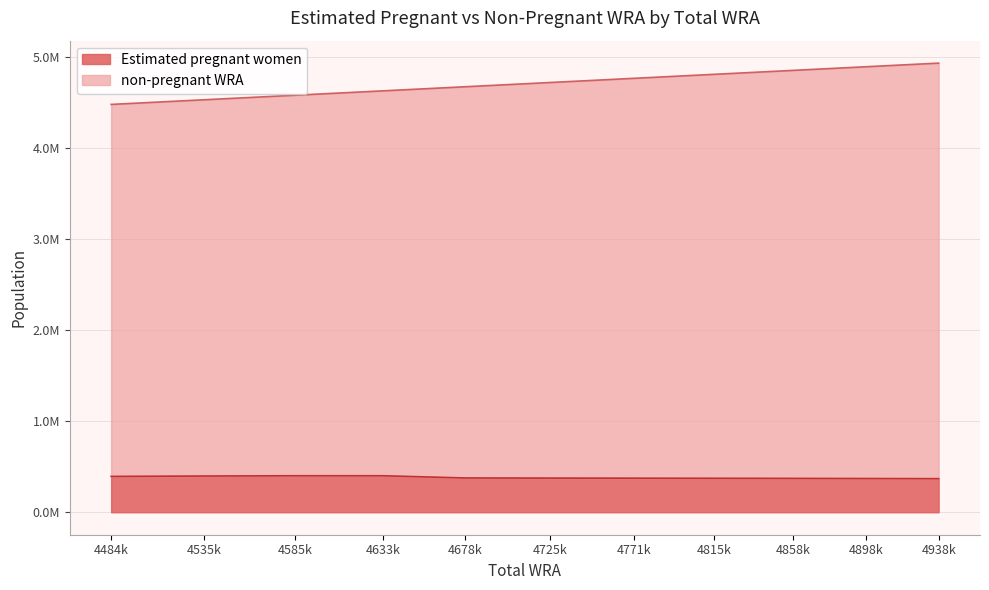

What is the minimum value shown in the chart?

369263.6